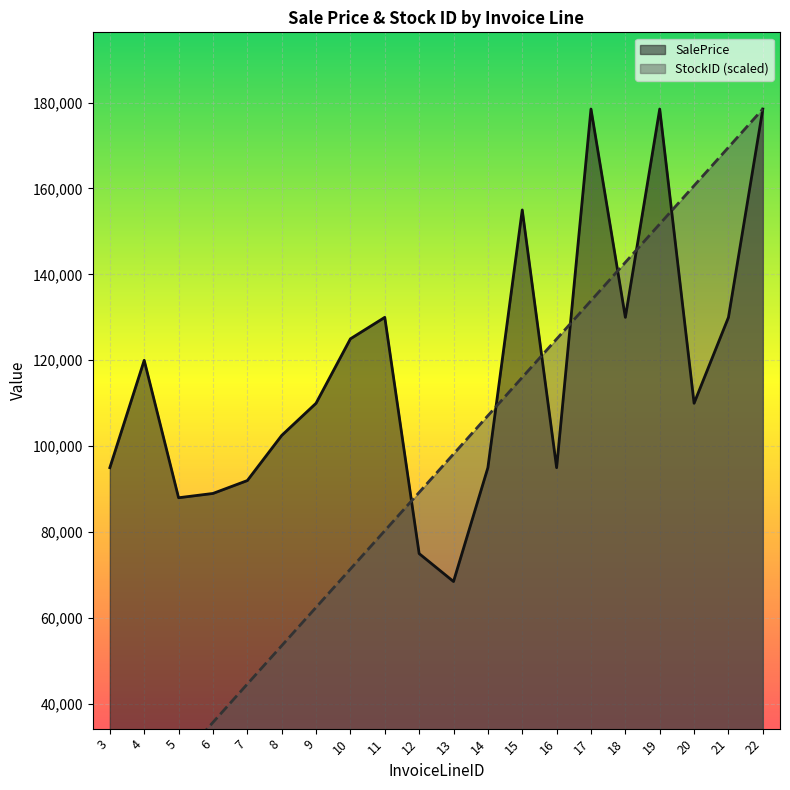

What is the sum of the StockID (scaled) values at 16 and 3?

133875.0